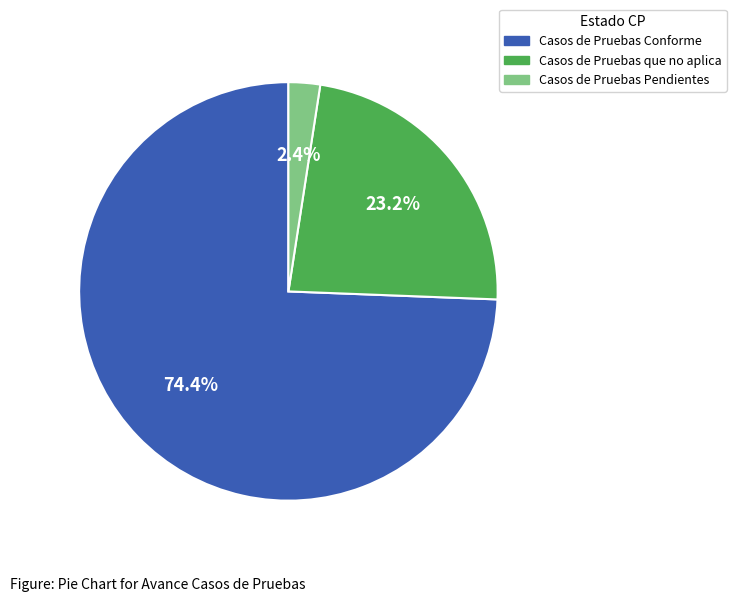

Does any single category account for the majority?

Yes